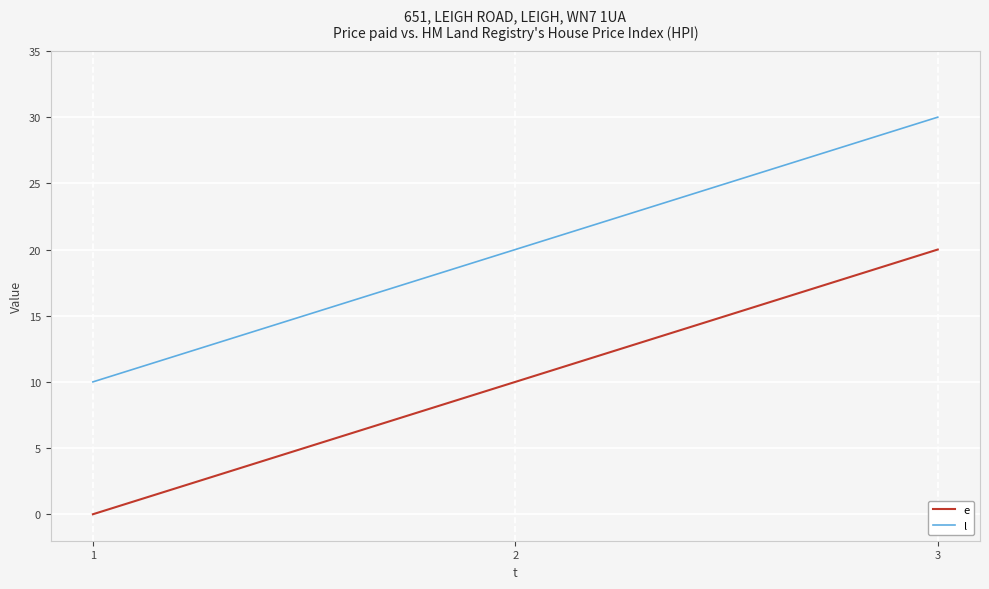

What is the difference between the highest and lowest values at 3?

10